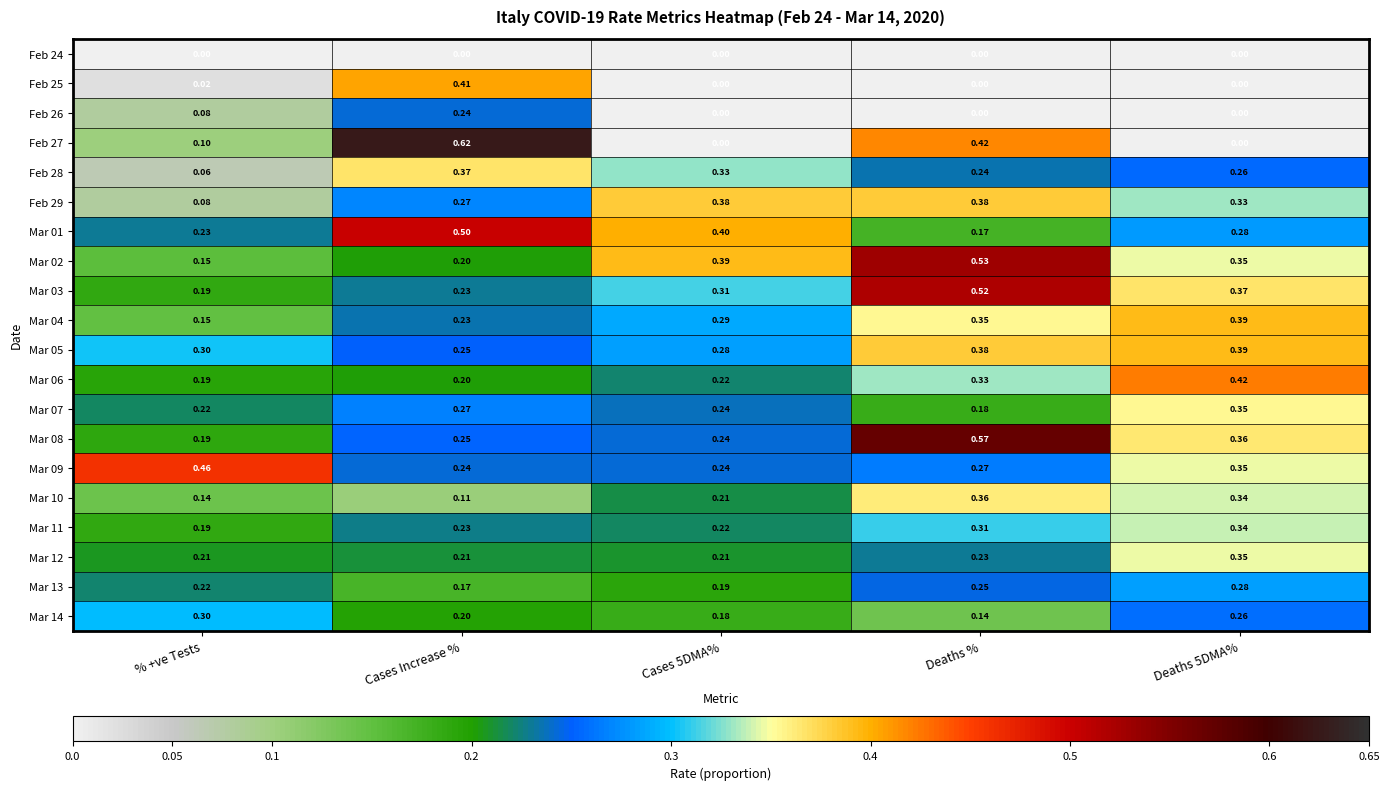

Where is Mar 10 nearest to the value 0?

Cases Increase %